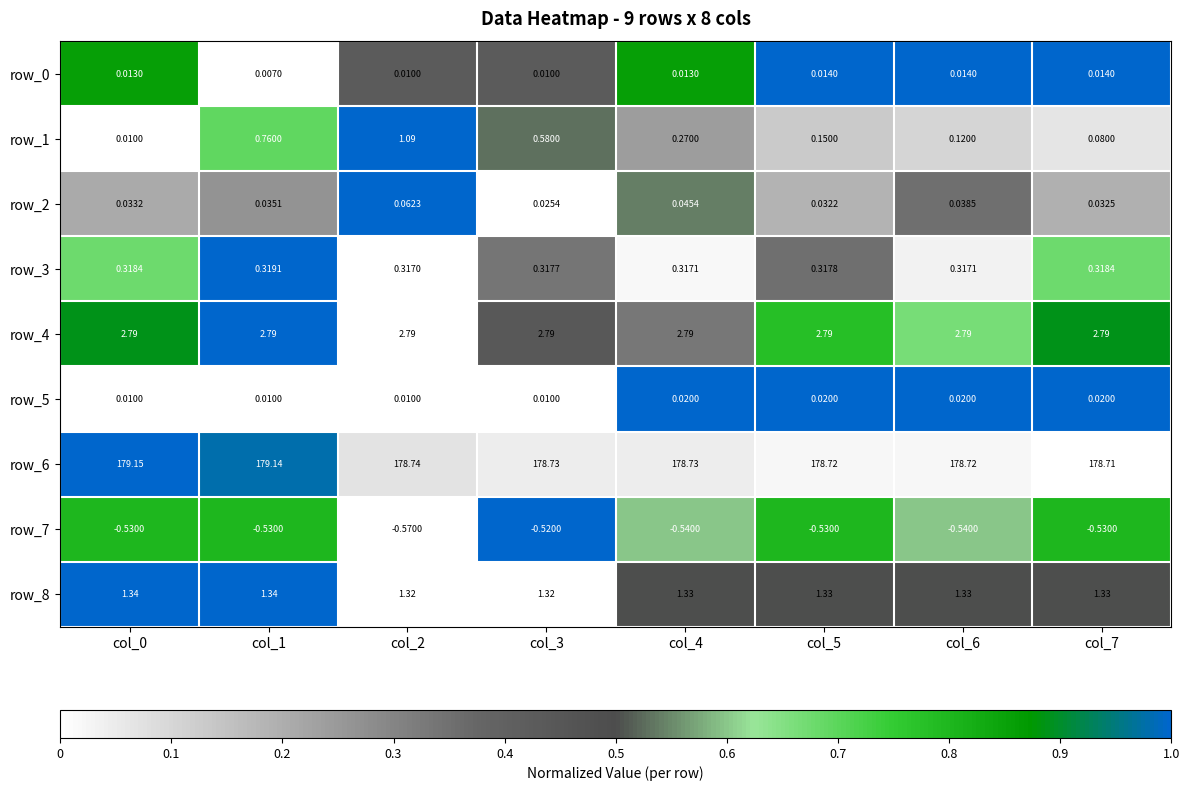

What is the sum of all row_7 values?

-4.3